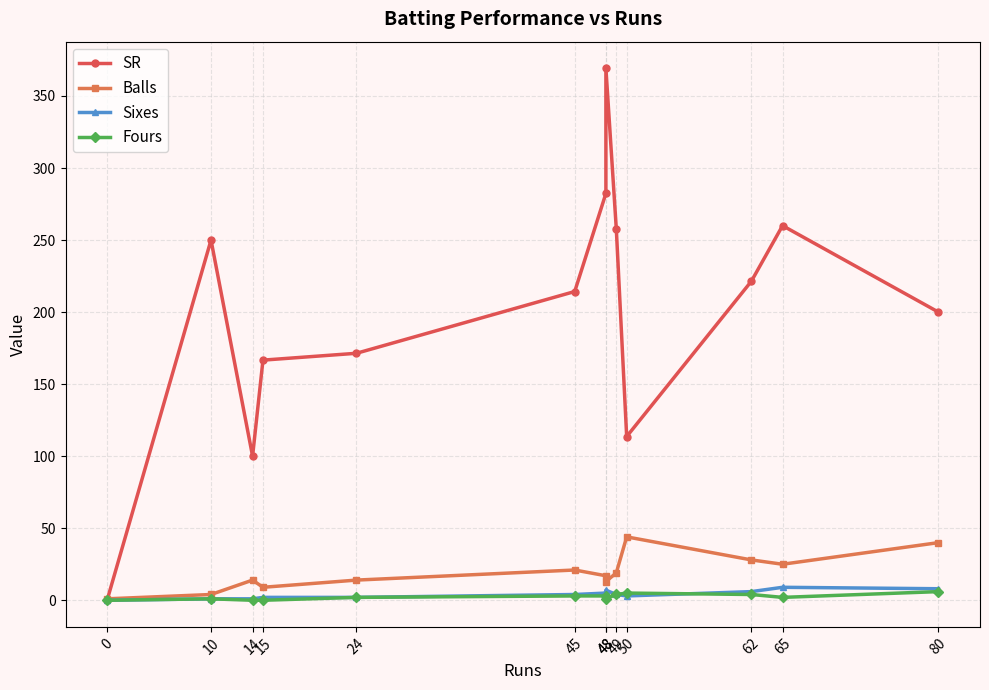

What is the total value across all series at 24?

189.4